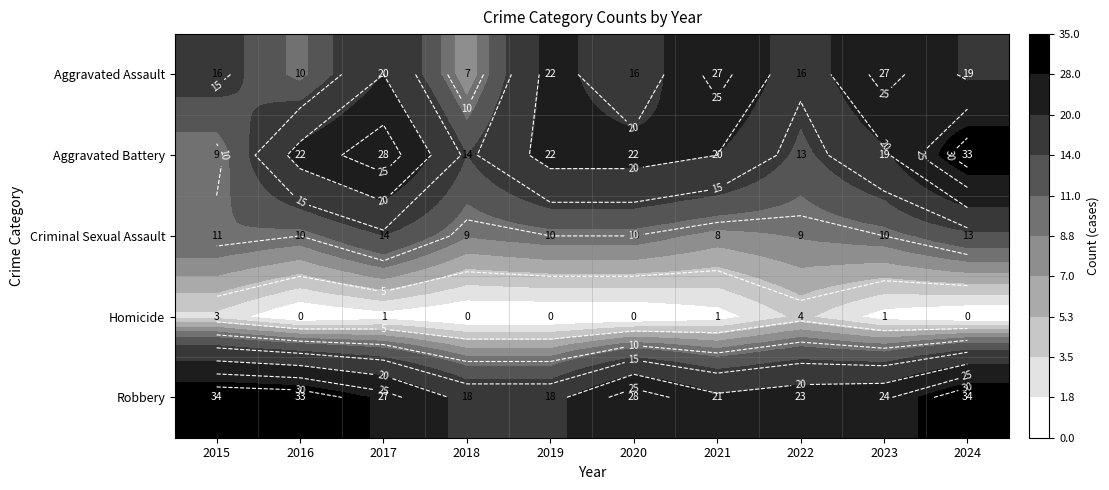

What is the sum of all Aggravated Assault values?

180